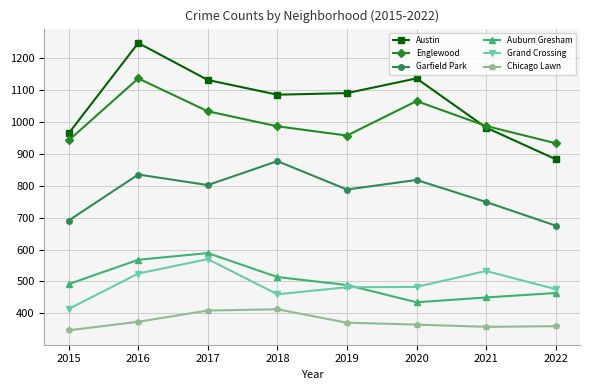

The Garfield Park series shows 802 at 2017. True or false?

True